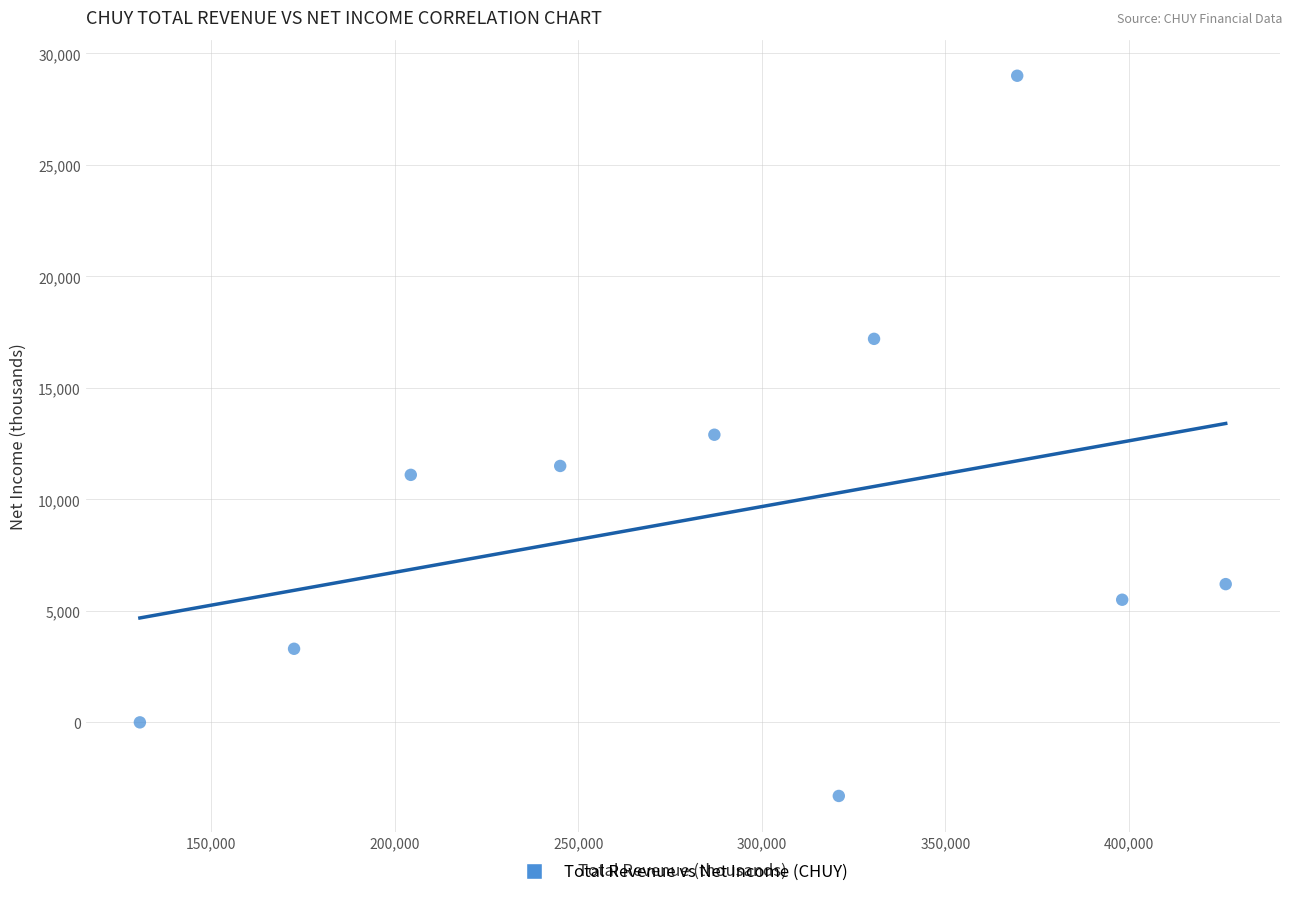

What is the average Y value?

9340